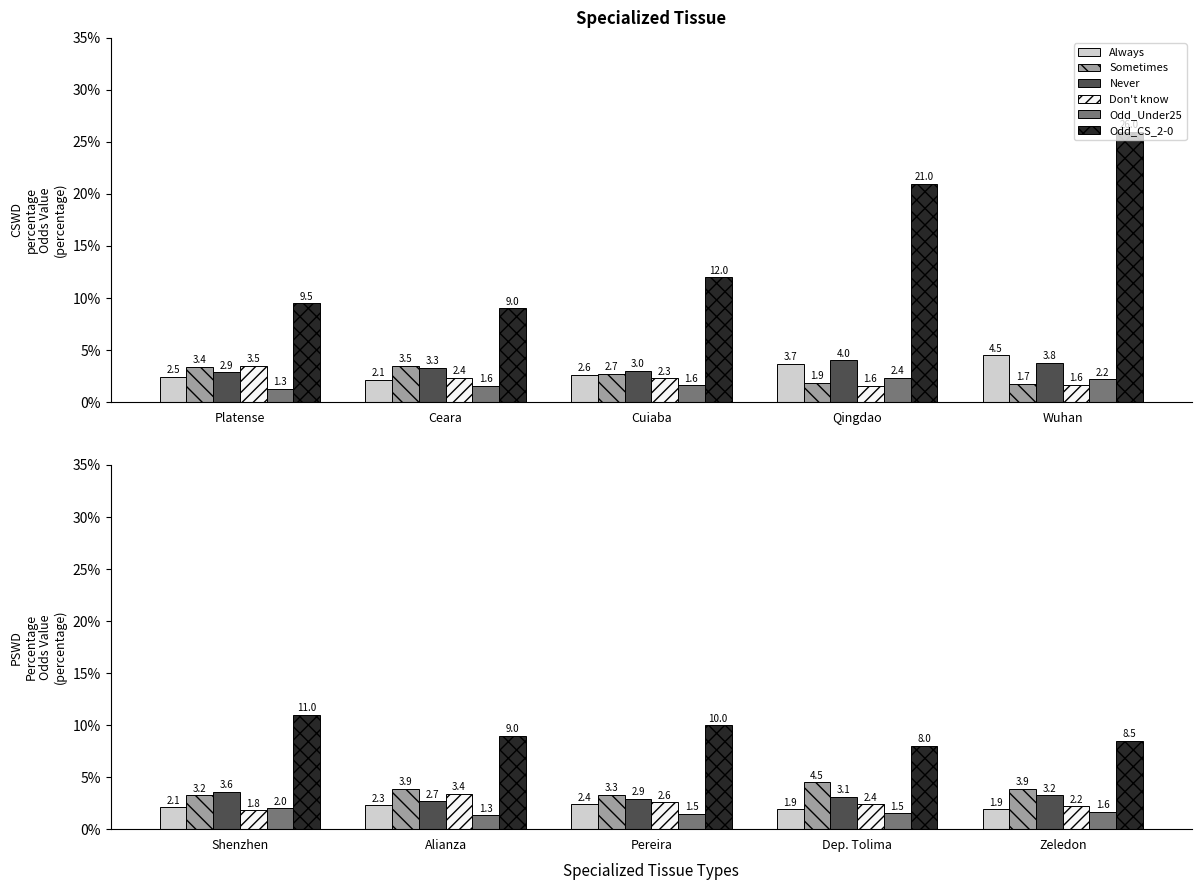

What is the value of the Odd_CS_2-0 bar at the 5th from the left?

8.5